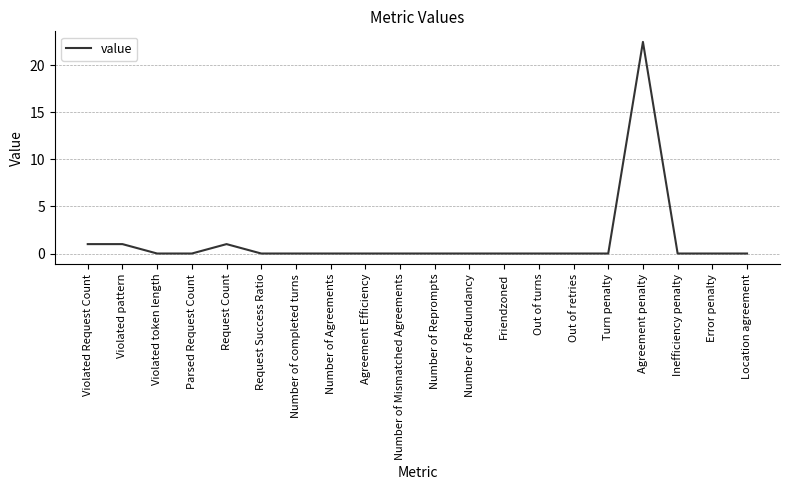

What position from the left is Agreement penalty?

17